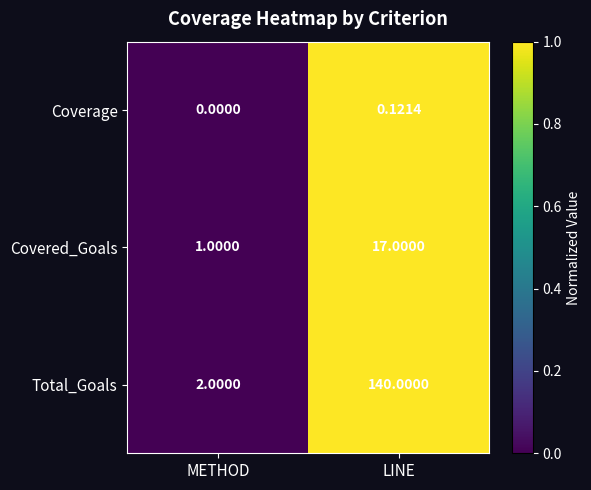

Which series changed the most between METHOD and LINE?

Total_Goals